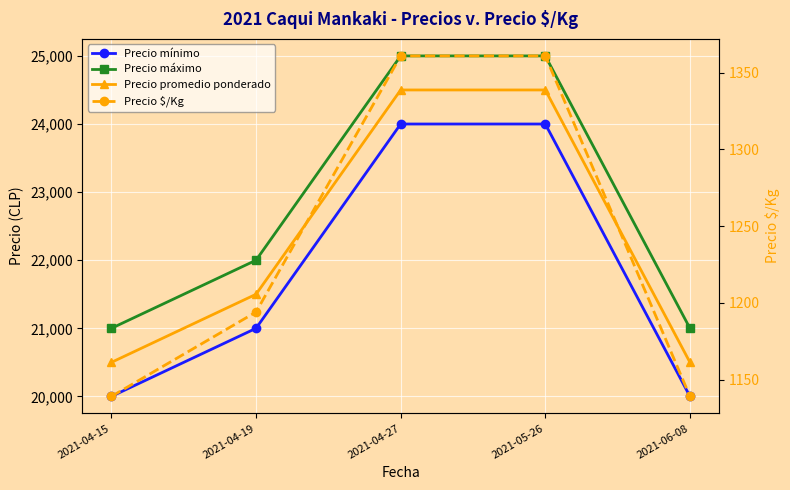

How many values in the Precio mínimo series are below 21000?

2